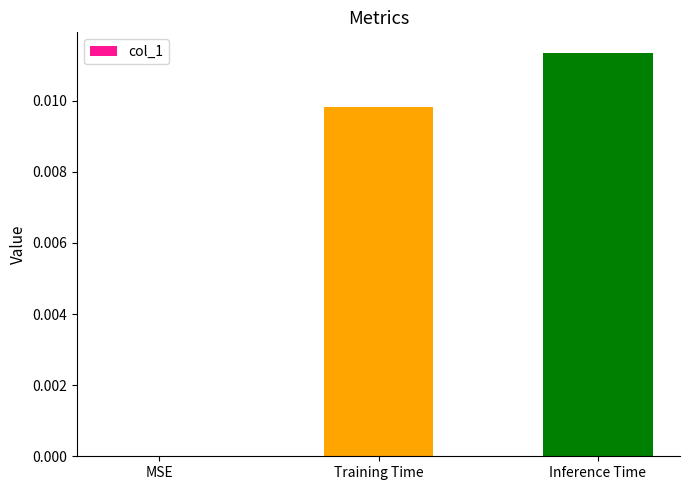

Which has a higher value, Inference Time or MSE?

Inference Time